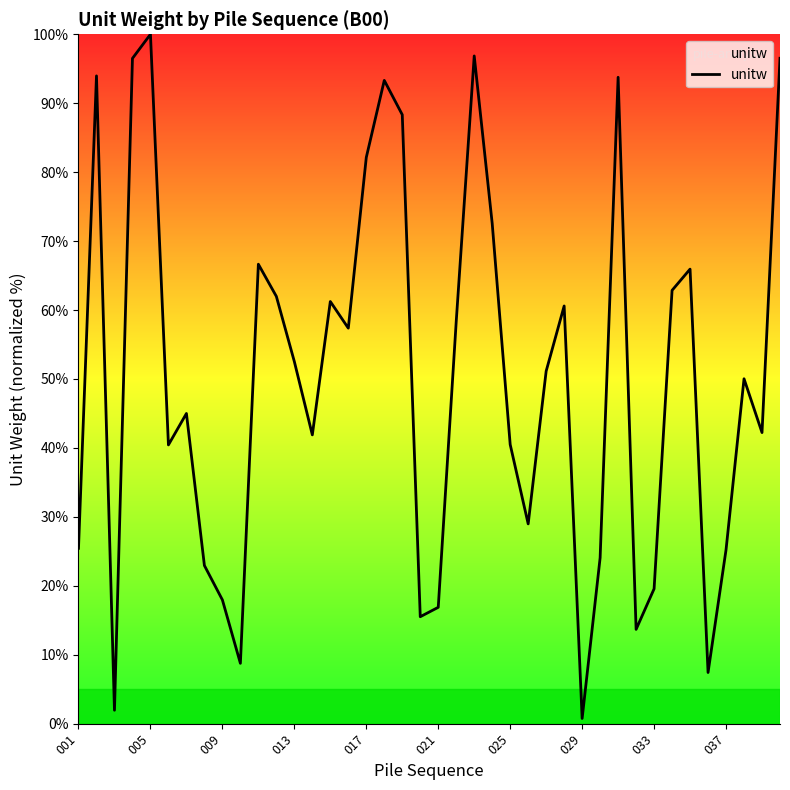

What is the greatest value displayed?

100.0